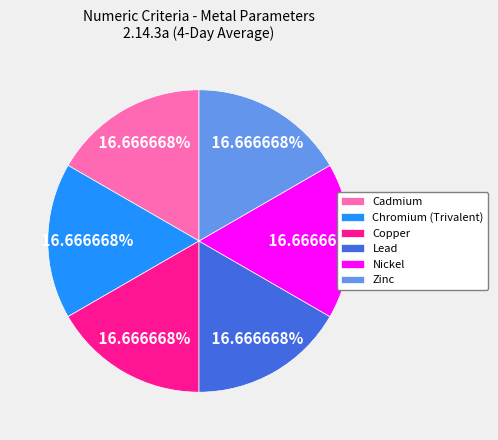

Does Chromium (Trivalent) represent more than half of the total?

No